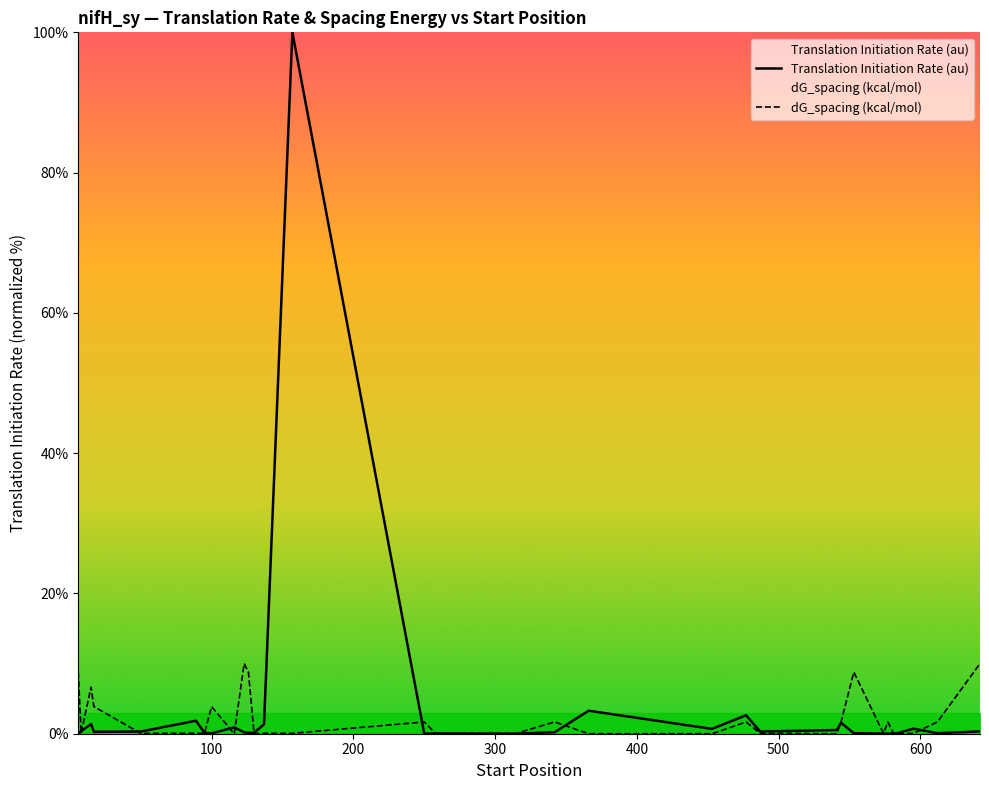

What is the maximum value for Translation Initiation Rate (au)?

100.0